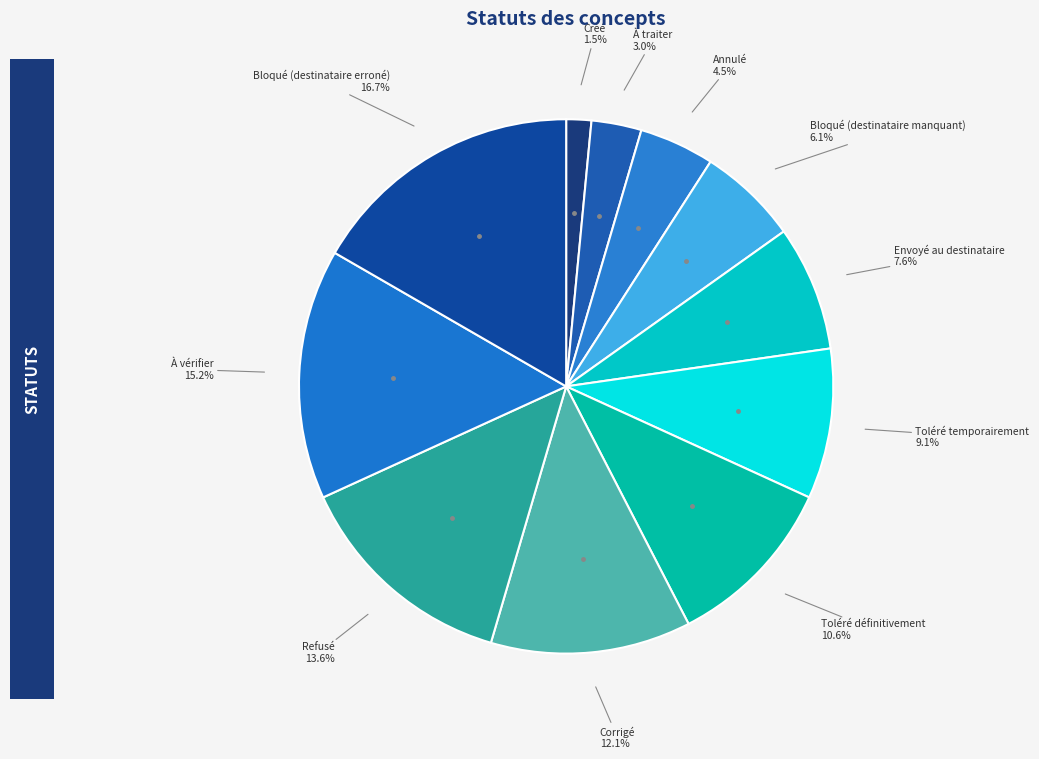

How many slices are in this pie chart?

11